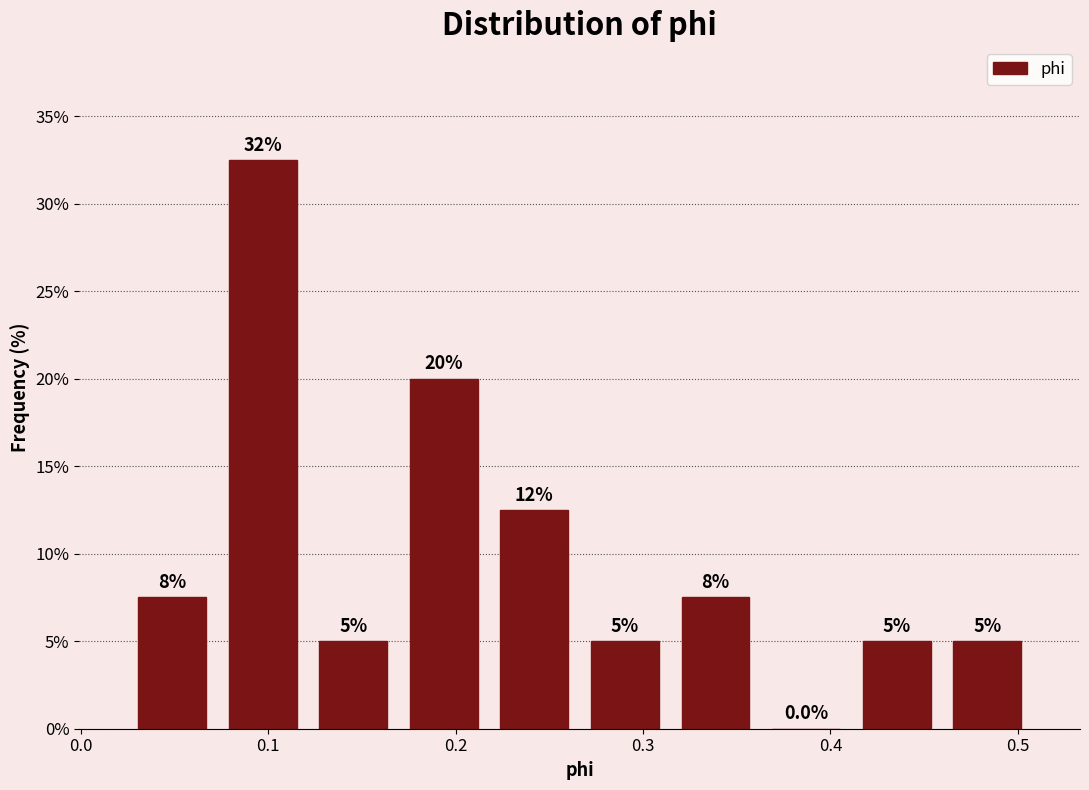

Which range on the x-axis has the tallest bar?

0.07 to 0.12